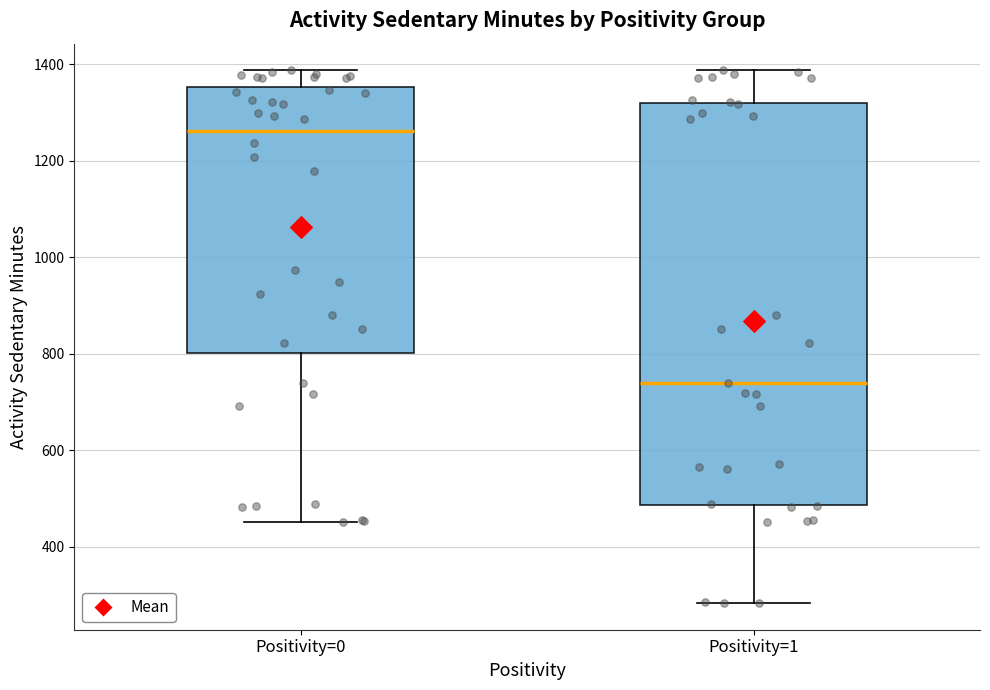

Which box's median line is the highest?

Positivity=0